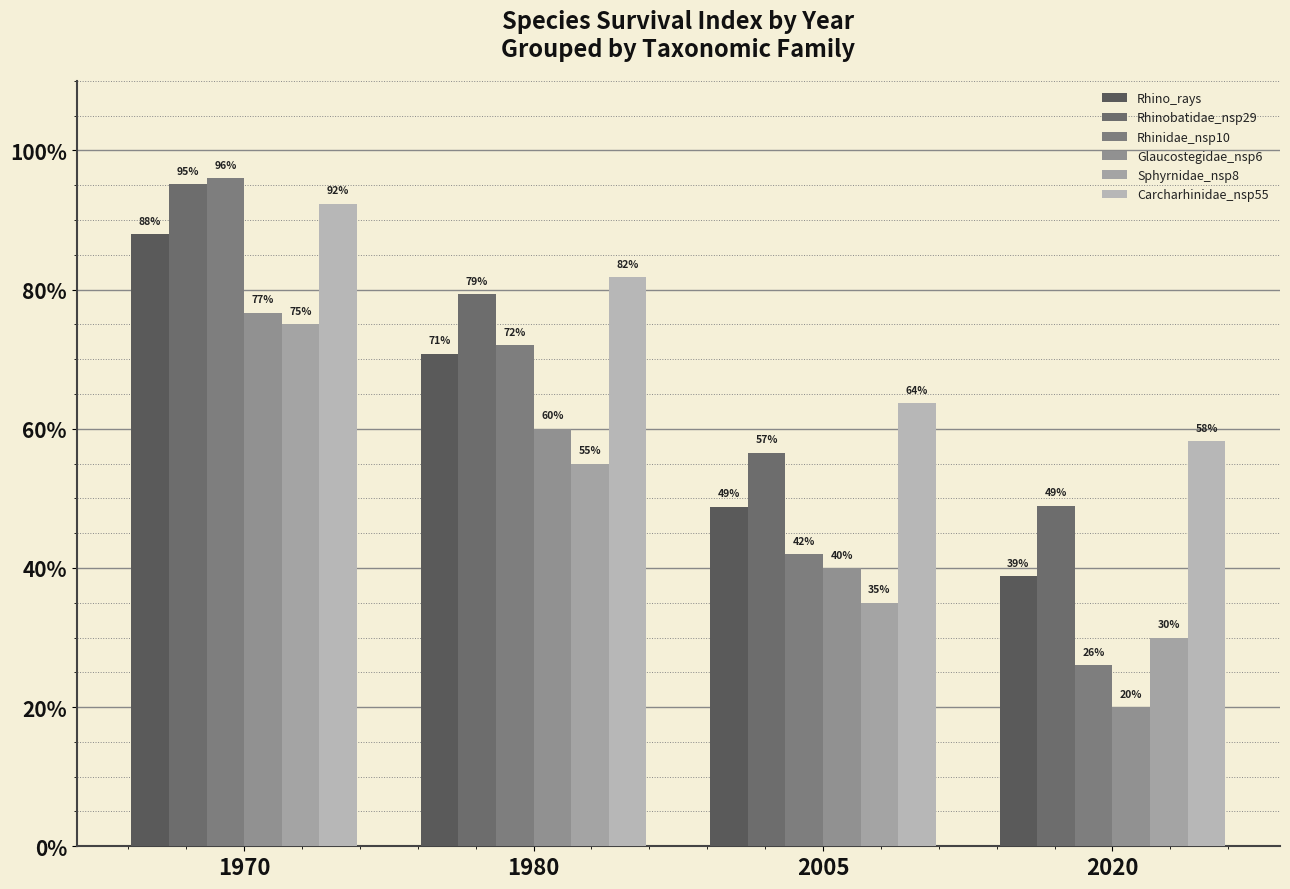

At how many categories does at least one series exceed 0?

4